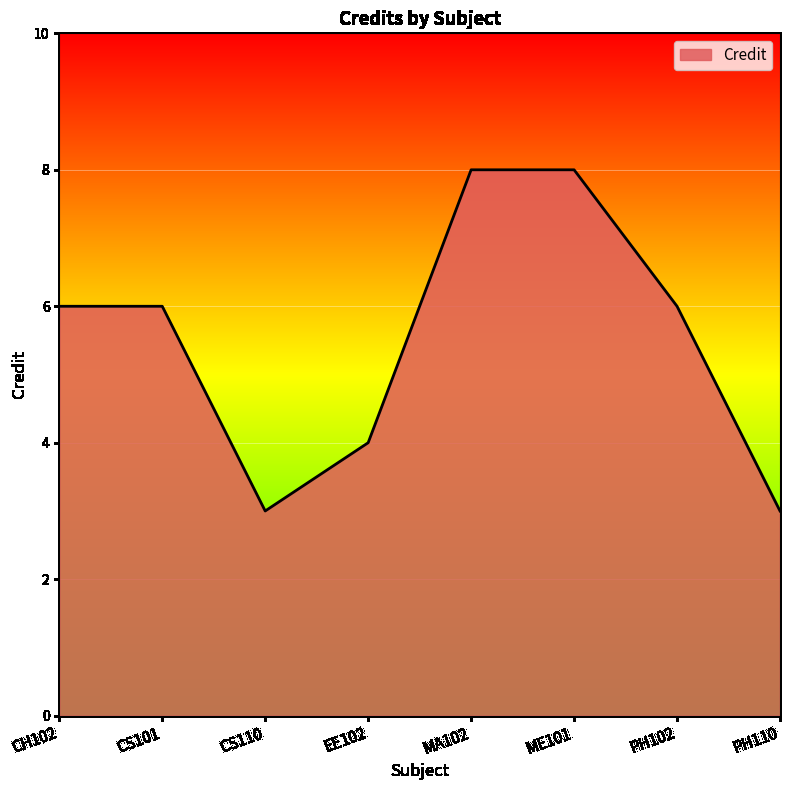

Reading right to left, transcribe all the data shown in this chart.

3	6	8	8	4	3	6	6